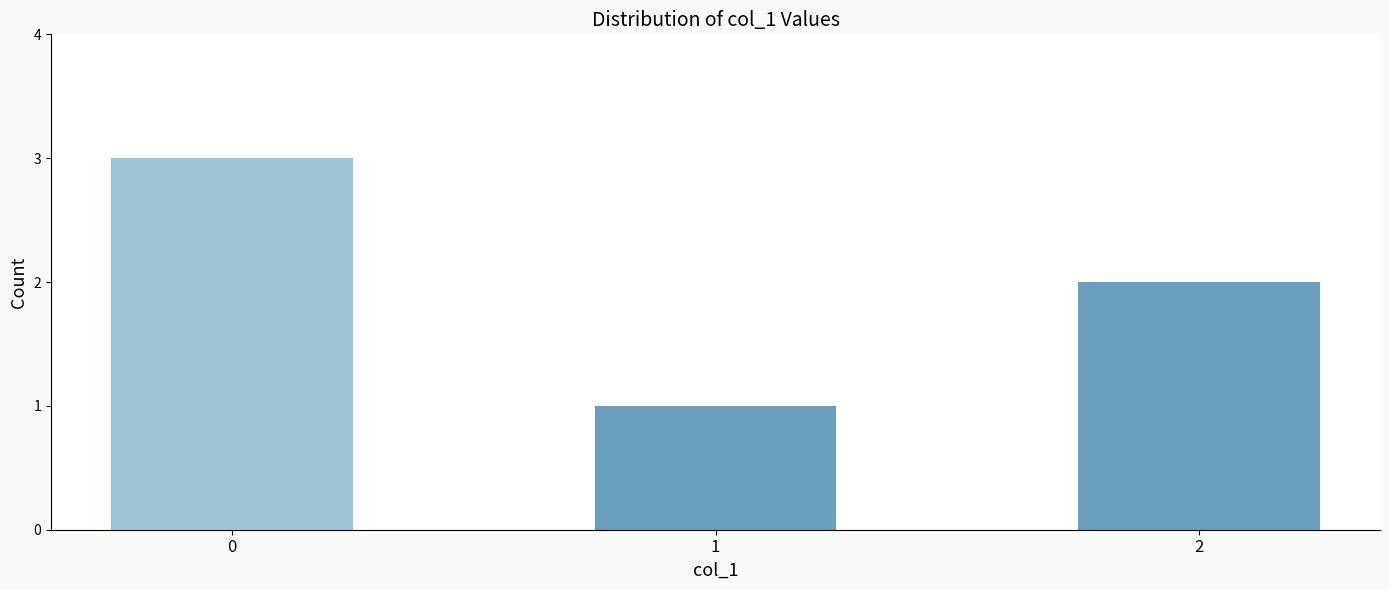

The value at 2 is 2. True or false?

True